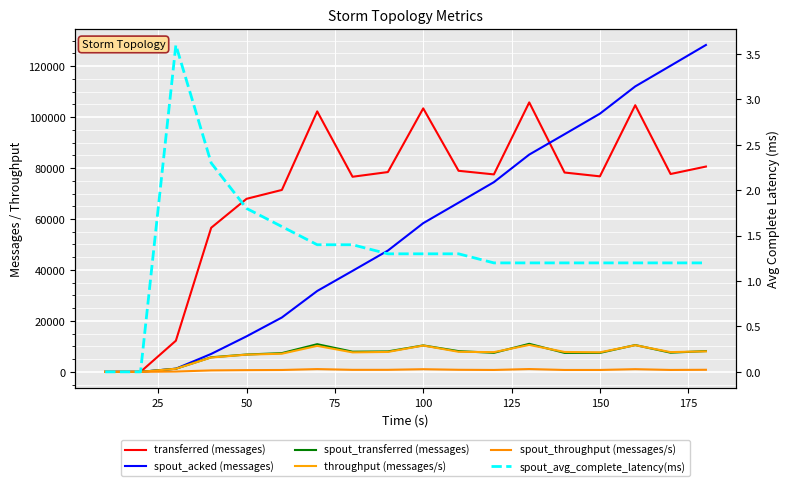

What are all the series names shown in the legend?

transferred (messages), spout_acked (messages), spout_transferred (messages), throughput (messages/s), spout_throughput (messages/s), spout_avg_complete_latency(ms)